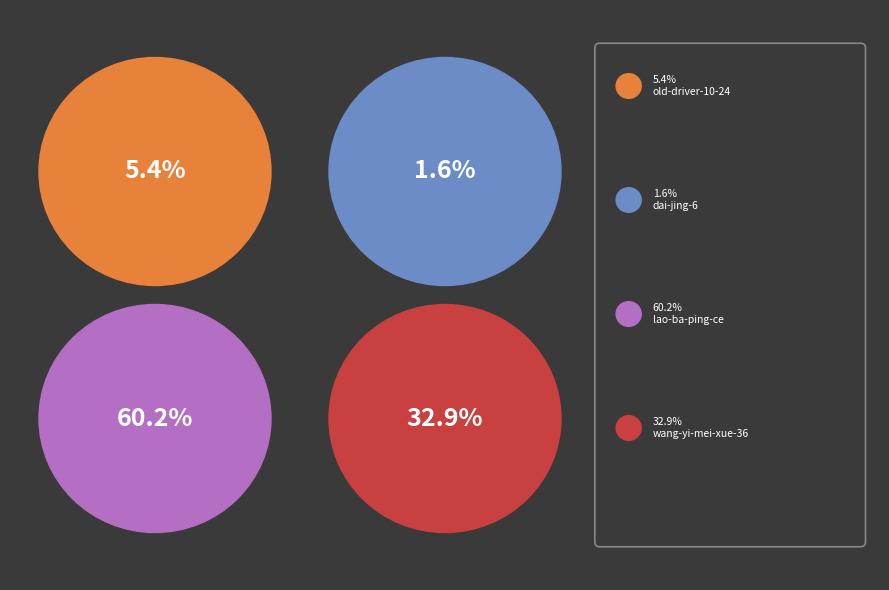

Is it true that old-driver-10-24 is 5% of the pie?

True